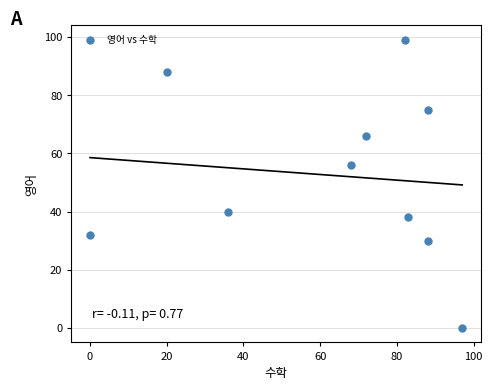

What Y value in the scatter plot is closest to 49?

56